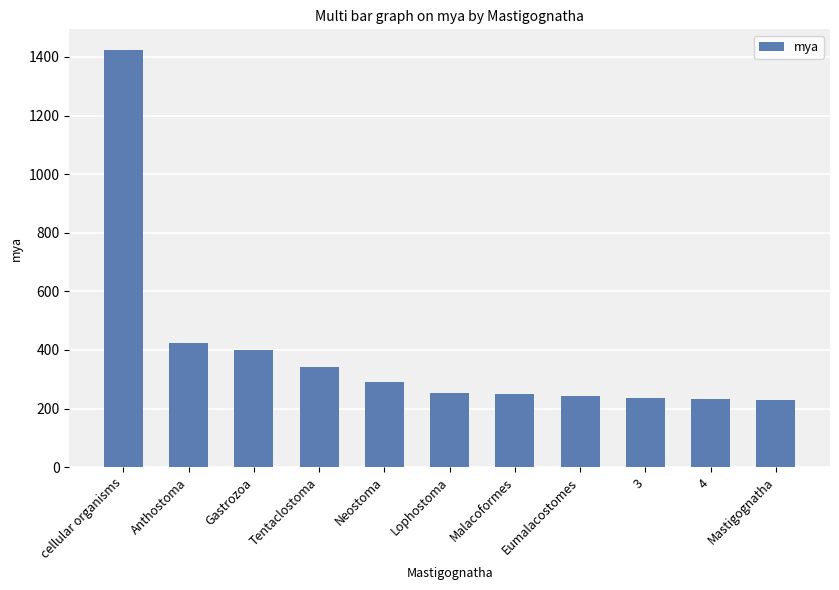

What is the change in value from Anthostoma to Malacoformes?

-173